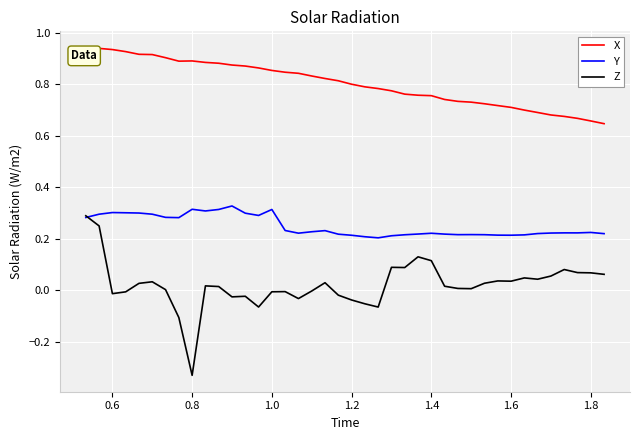

Which series has the largest total across all categories?

X